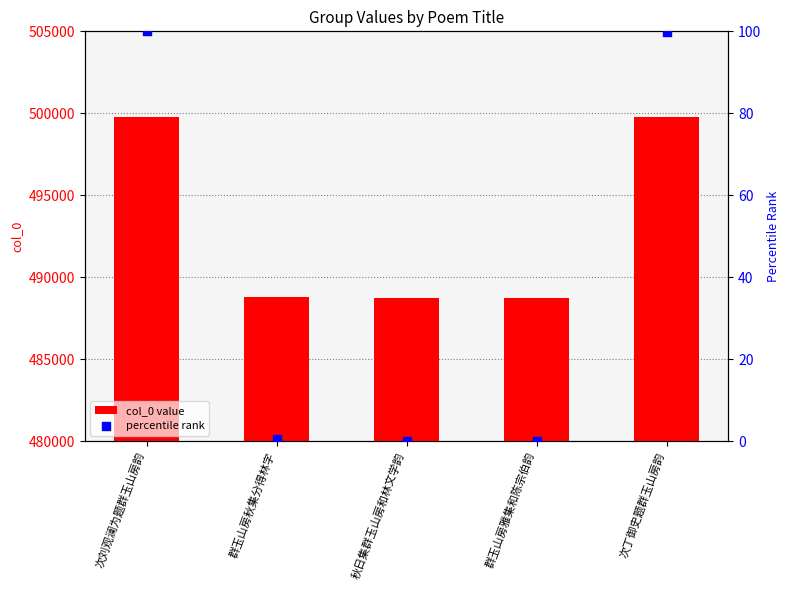

At which category is the sum across all series the highest?

次刘观澜为题群玉山房韵